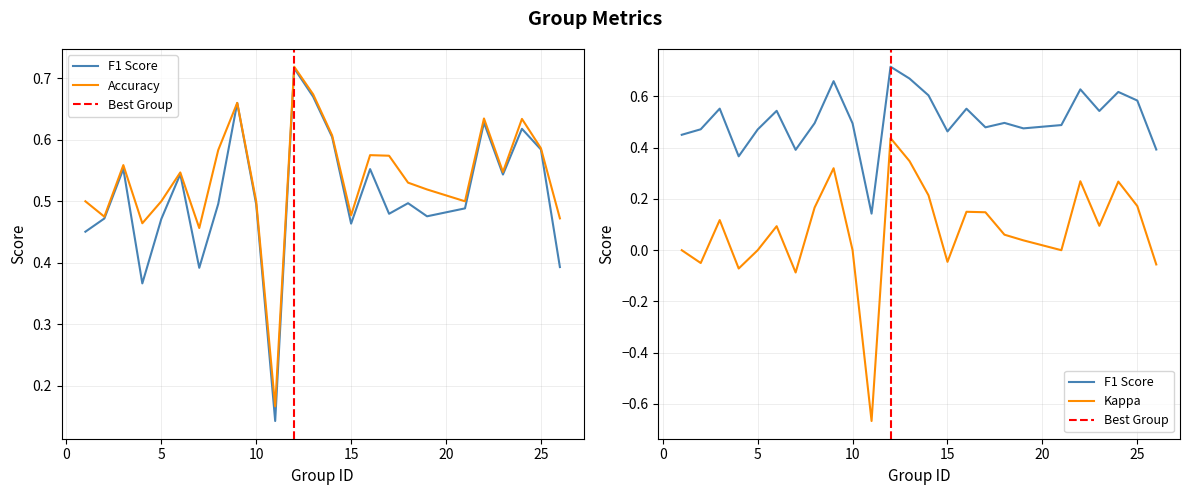

Where is the first local maximum for kappa?

3